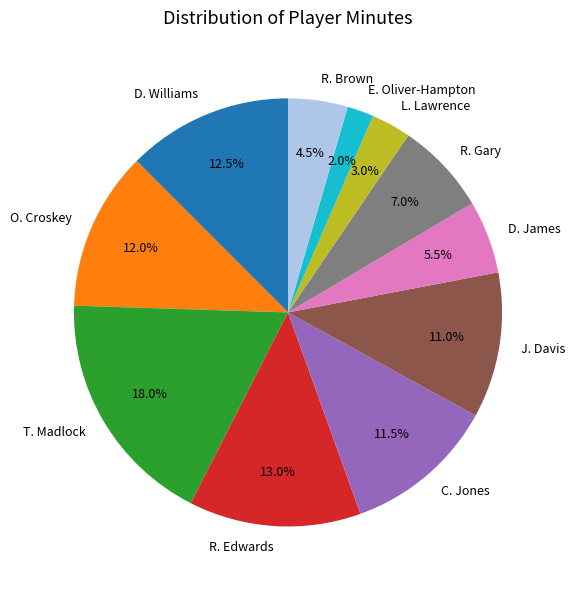

Approximately how many times larger is the value at L. Lawrence compared to C. Jones?

0.3